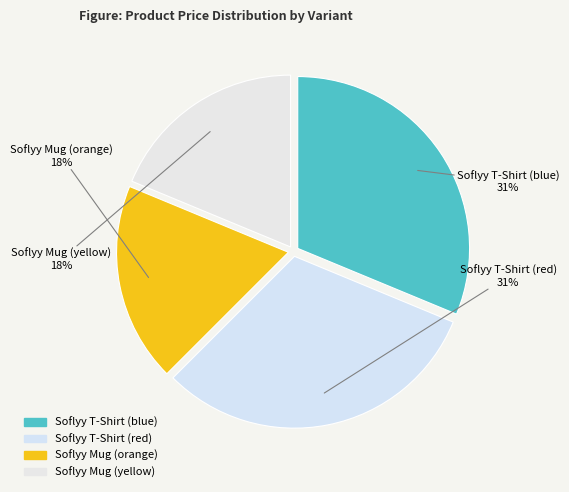

Is there a majority slice in this chart?

No